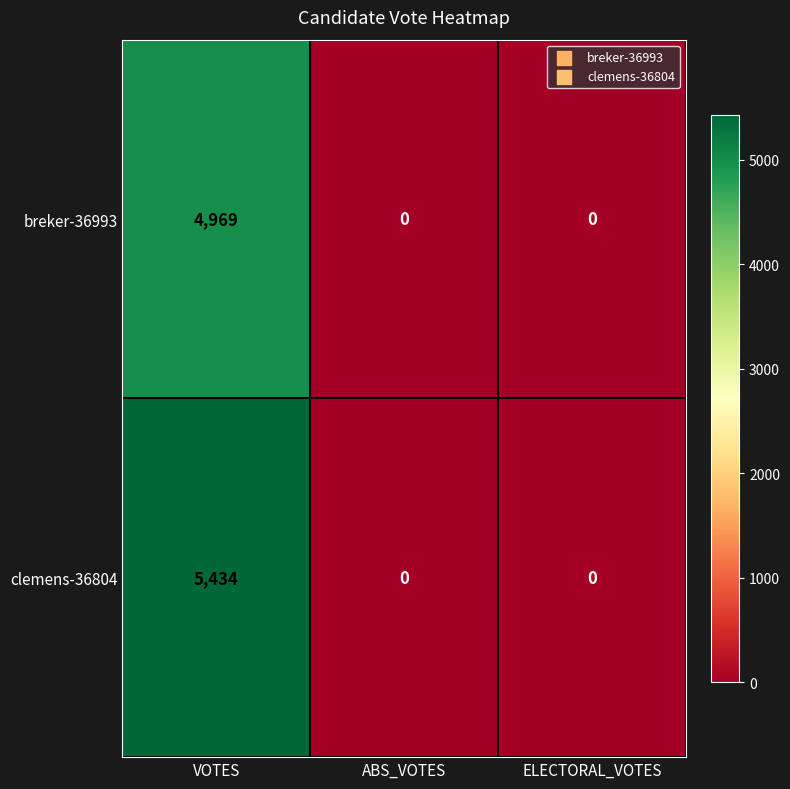

What is the spread (max minus min) of values at VOTES?

465